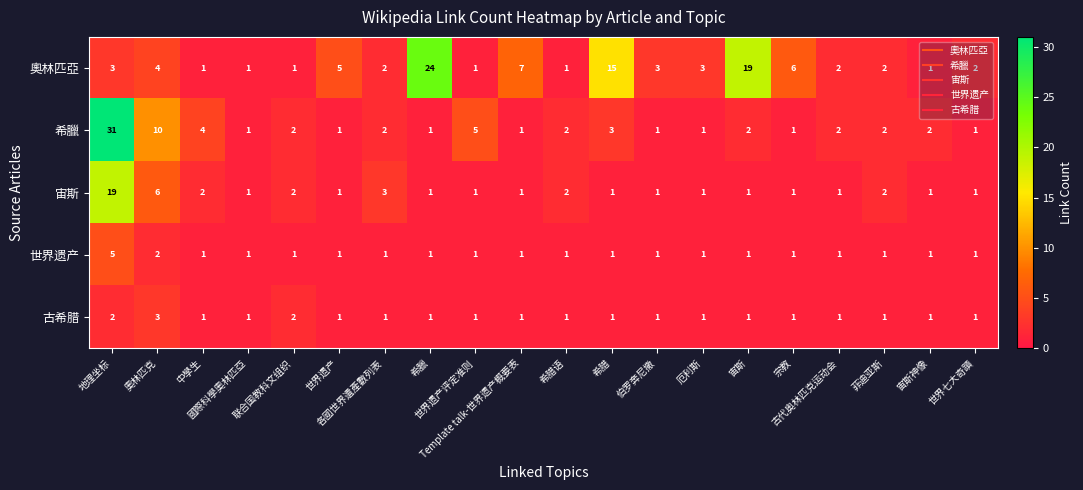

What is the maximum value shown in the chart?

31